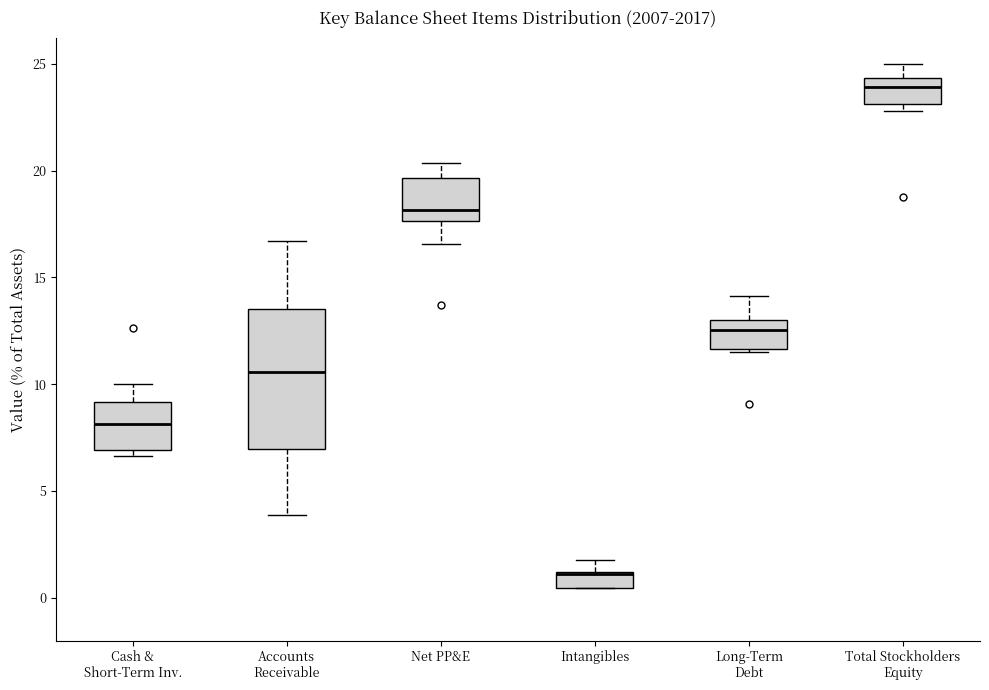

Which box is the tallest, from its lower edge to its upper edge?

Accounts Receivable